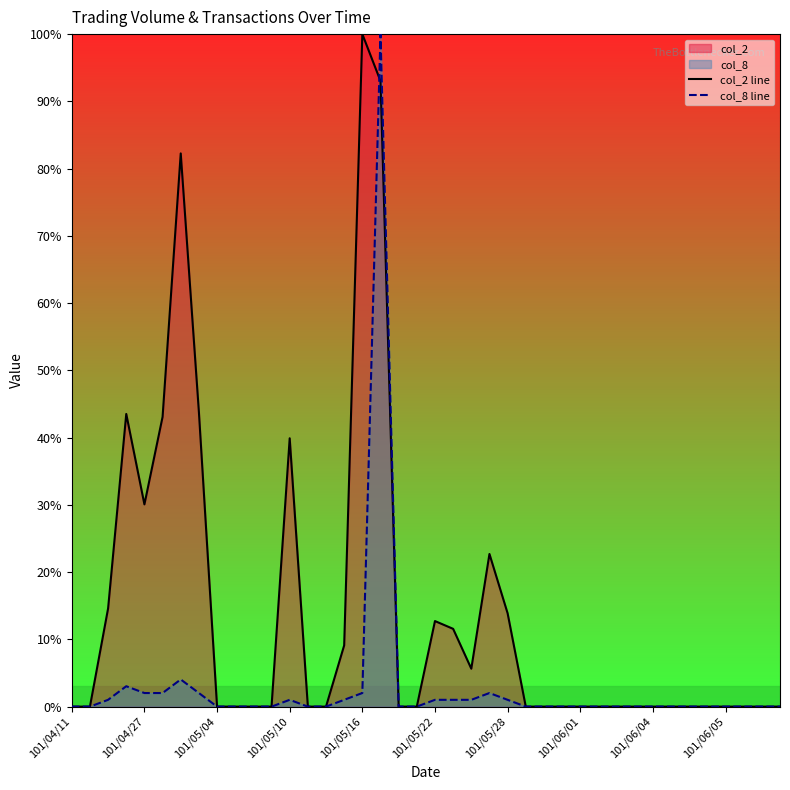

How many values in col_8 line are above zero?

15